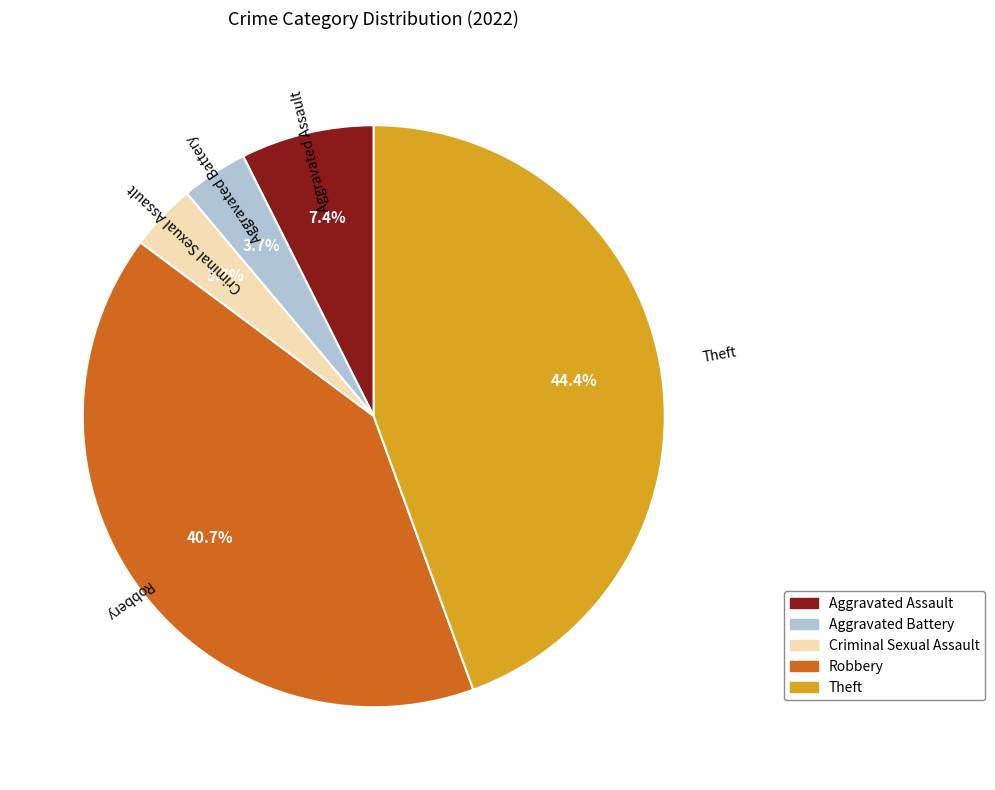

How many slices are in this pie chart?

5